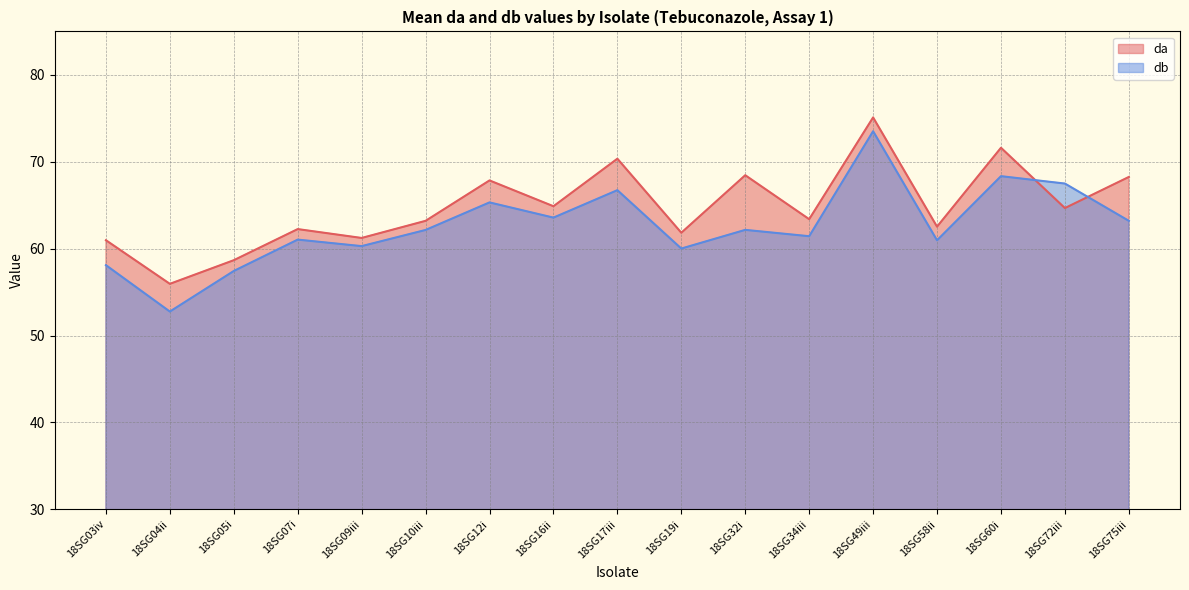

What is the total value across all series at 18SG17iii?

137.1